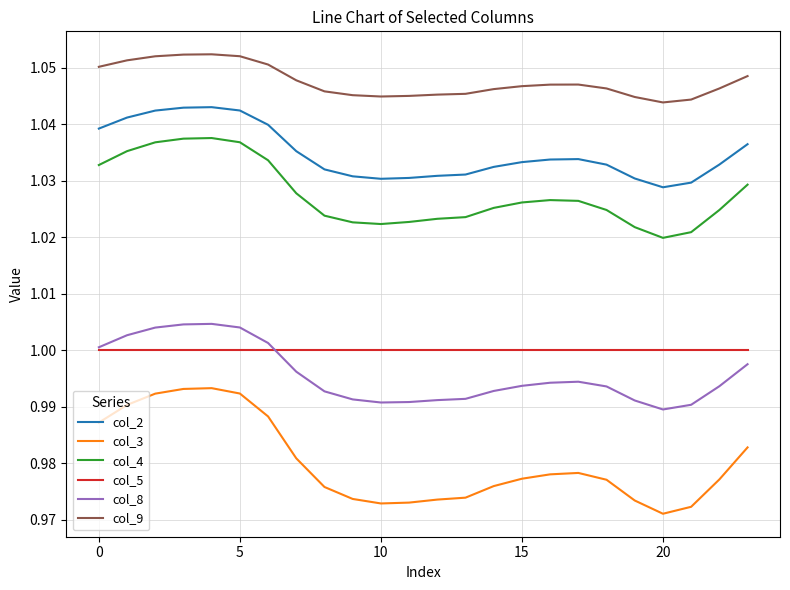

What are all the series names shown in the legend?

col_2, col_3, col_4, col_5, col_8, col_9